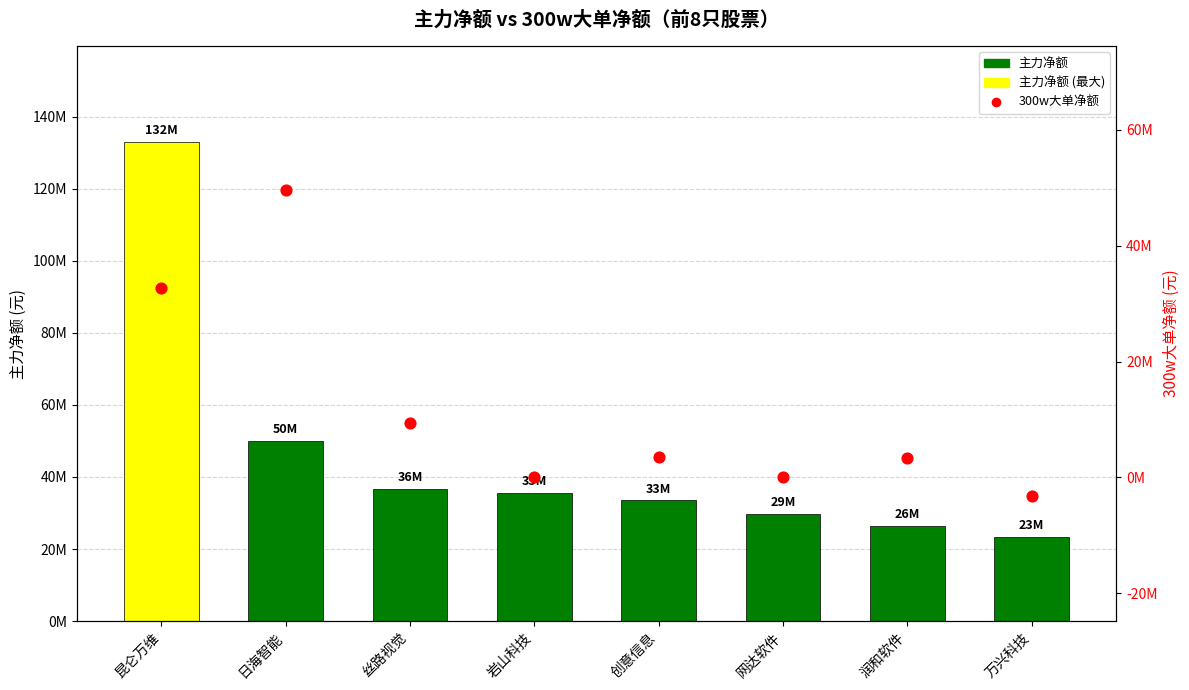

Between 润和软件 and 日海智能, which is larger?

日海智能